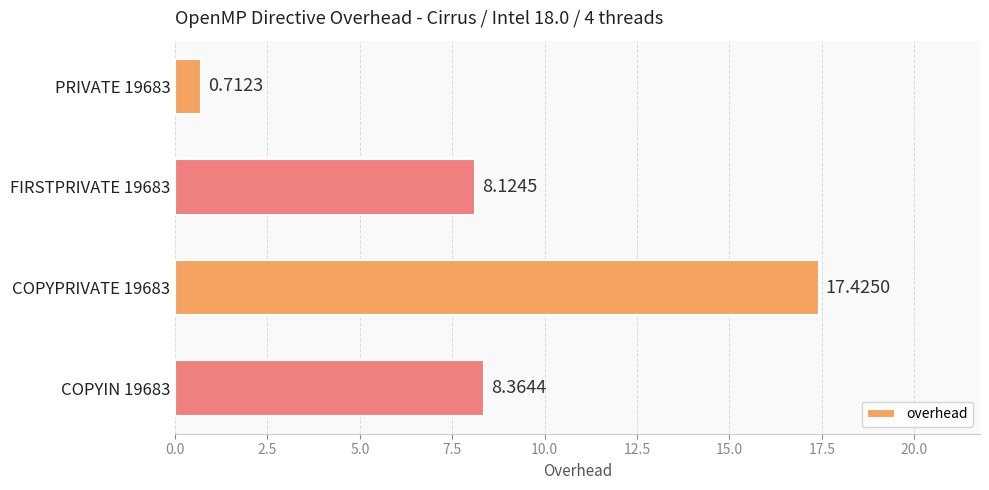

Rank the categories by value from highest to lowest.

COPYPRIVATE 19683, COPYIN 19683, FIRSTPRIVATE 19683, PRIVATE 19683